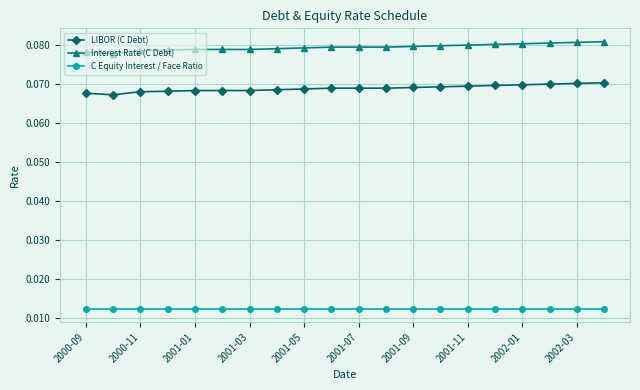

List the series in order of their overall mean, highest first.

Interest Rate (C Debt), LIBOR (C Debt), C Equity Interest / Face Ratio